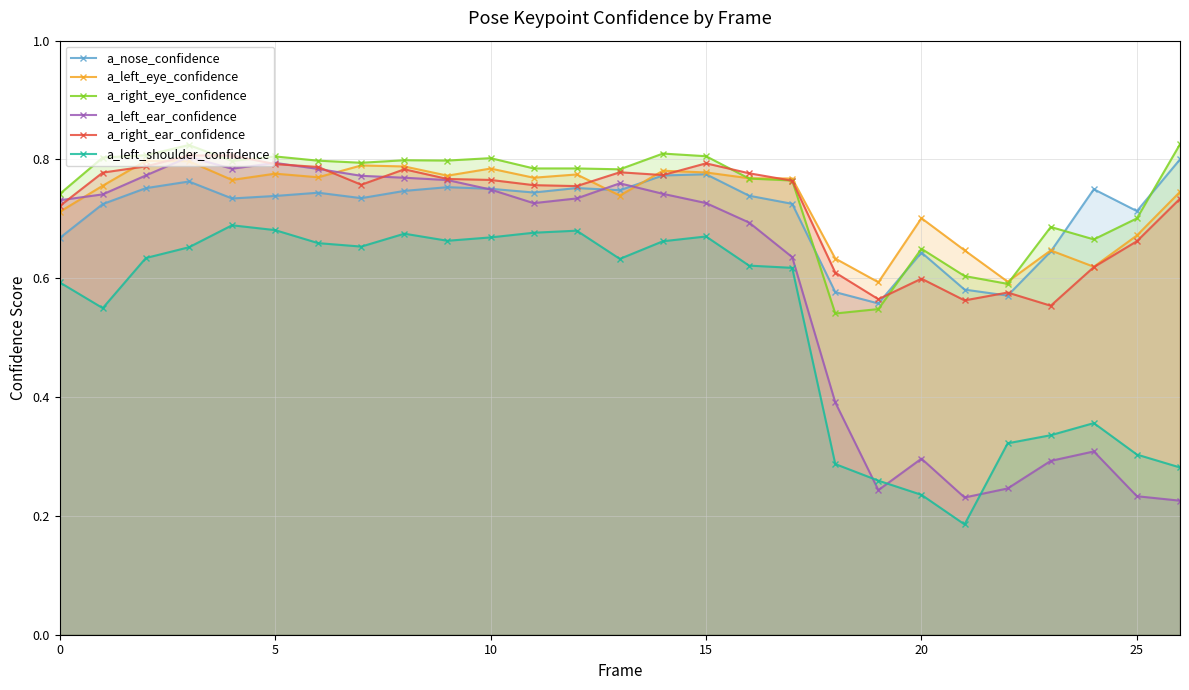

How many interior local valleys does the a_right_ear_confidence series have?

6